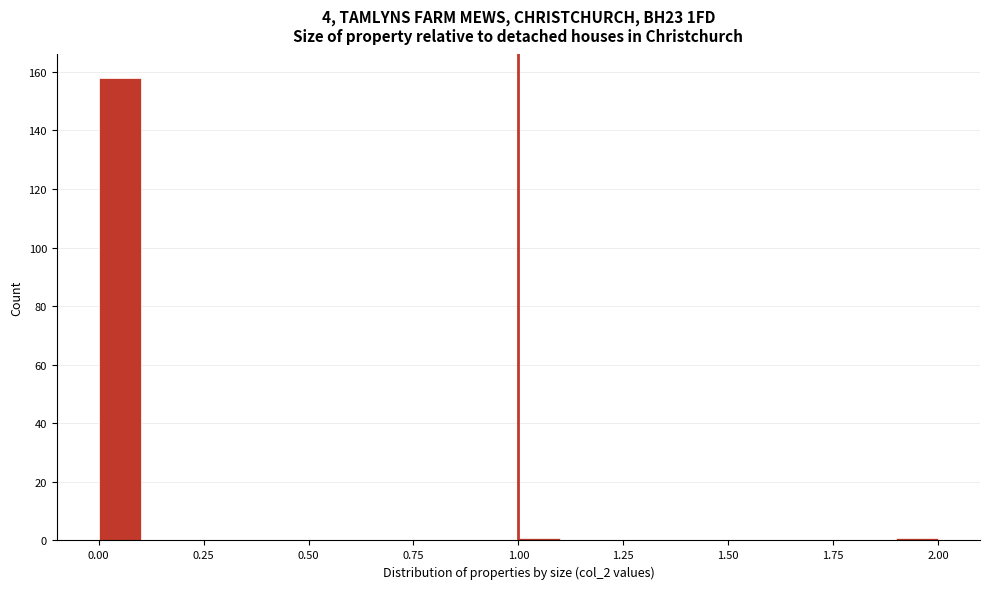

Read against the x-axis, roughly where is the centre of the tallest bar?

0.05